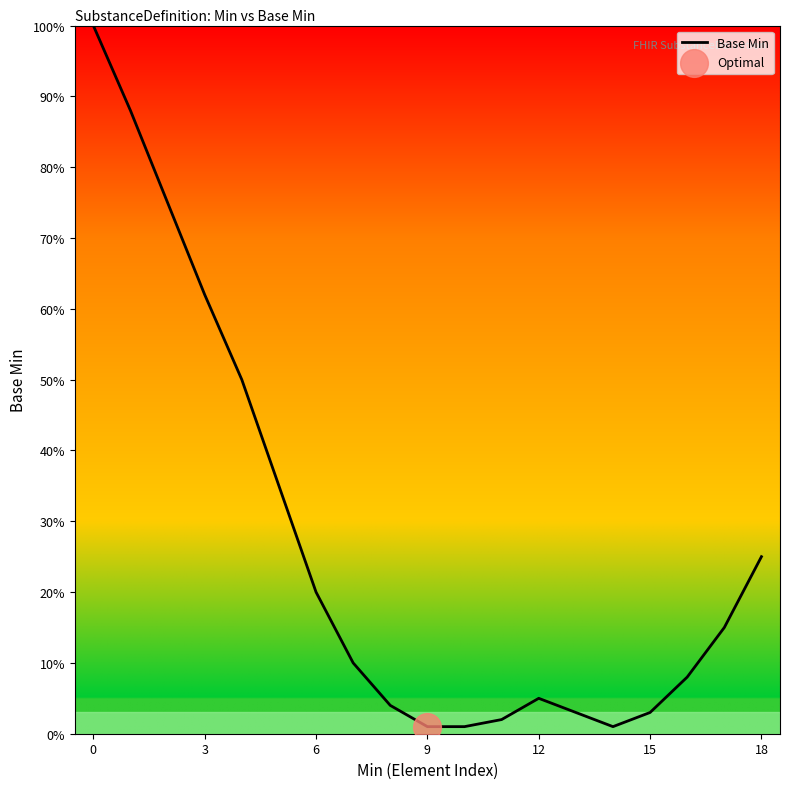

What is the greatest value displayed?

100